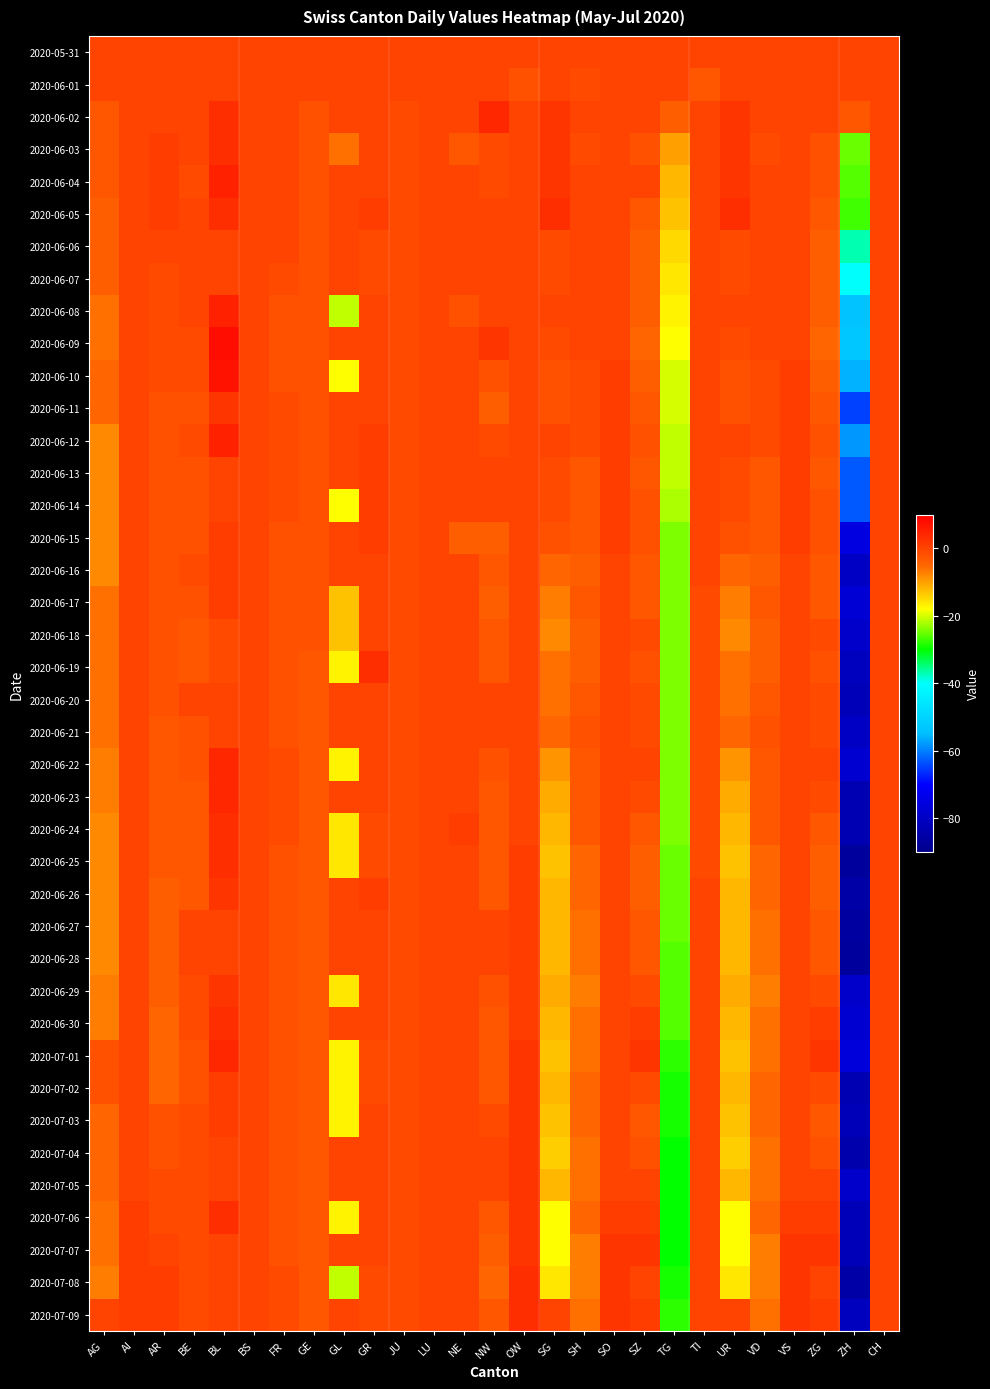

What is the smallest value displayed?

-87